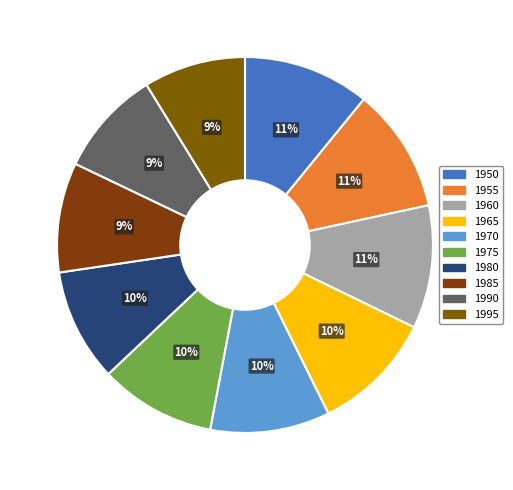

What is the total percentage of 1985 and 1975?

19.4%